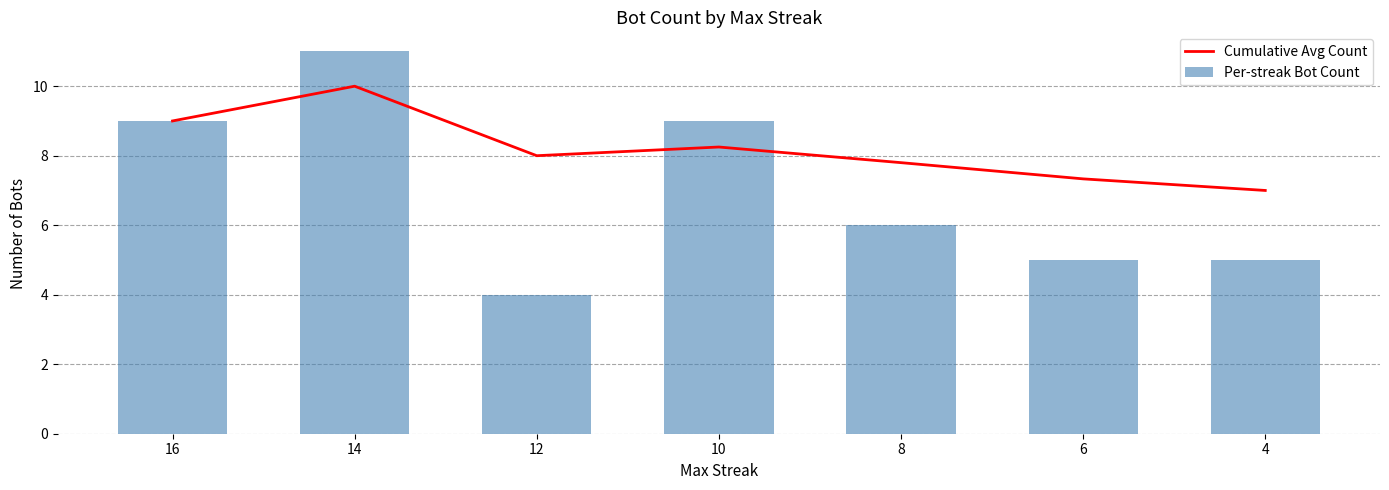

Rank the series by their maximum value, from lowest to highest.

Cumulative Avg Count, Per-streak Bot Count